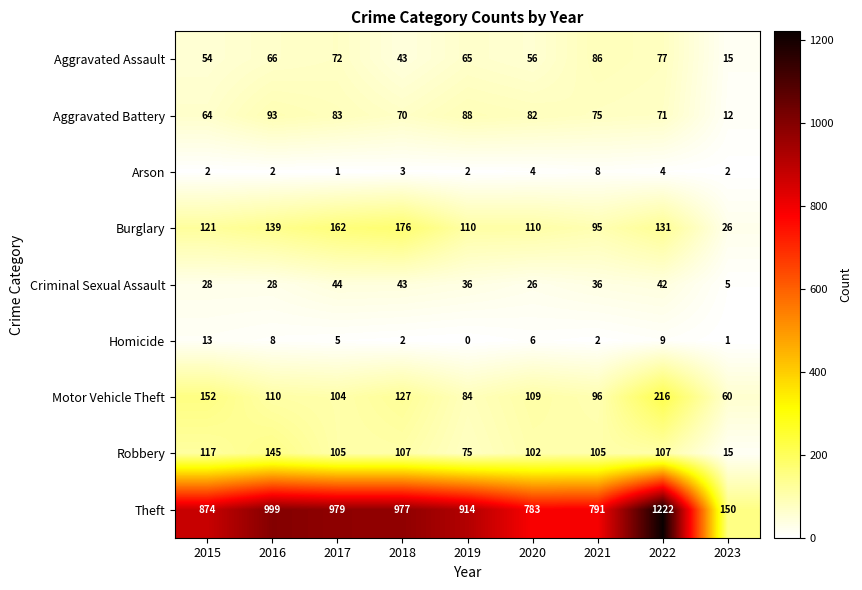

The value of Criminal Sexual Assault at 2021 is 36. True or false?

True